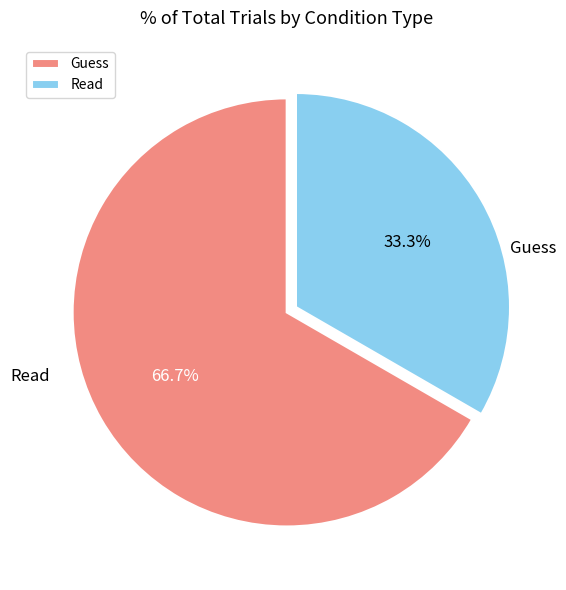

What percentage do Guess and Read together represent?

100.0%